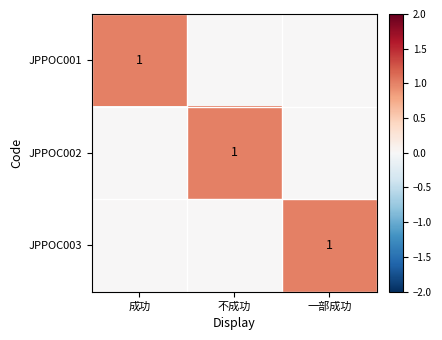

The value of JPPOC001 at 成功 is 0. True or false?

False